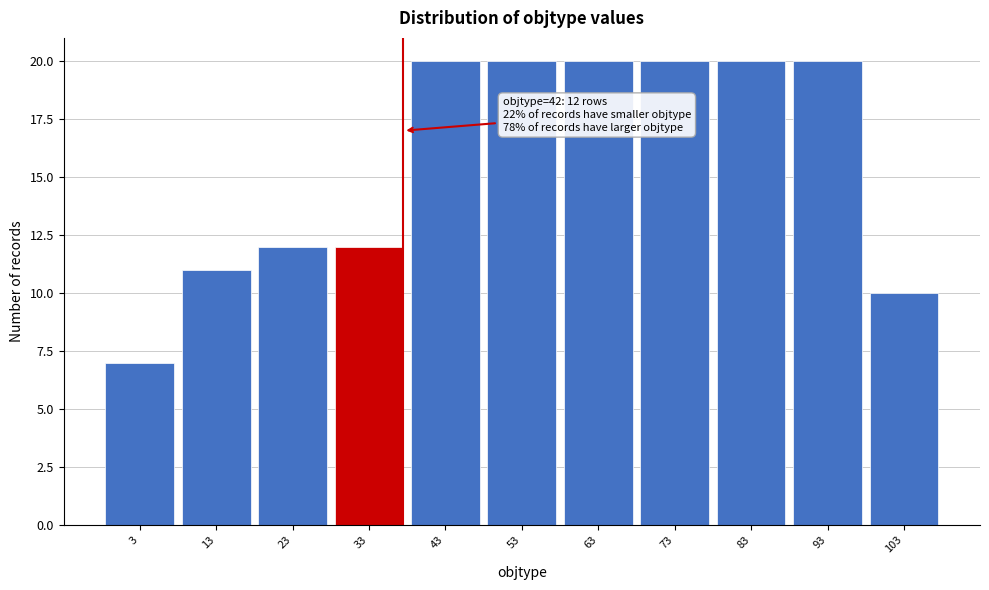

Reading left to right, what are all the values shown in this chart?

3=7	13=11	23=12	33=12	43=20	53=20	63=20	73=20	83=20	93=20	103=10